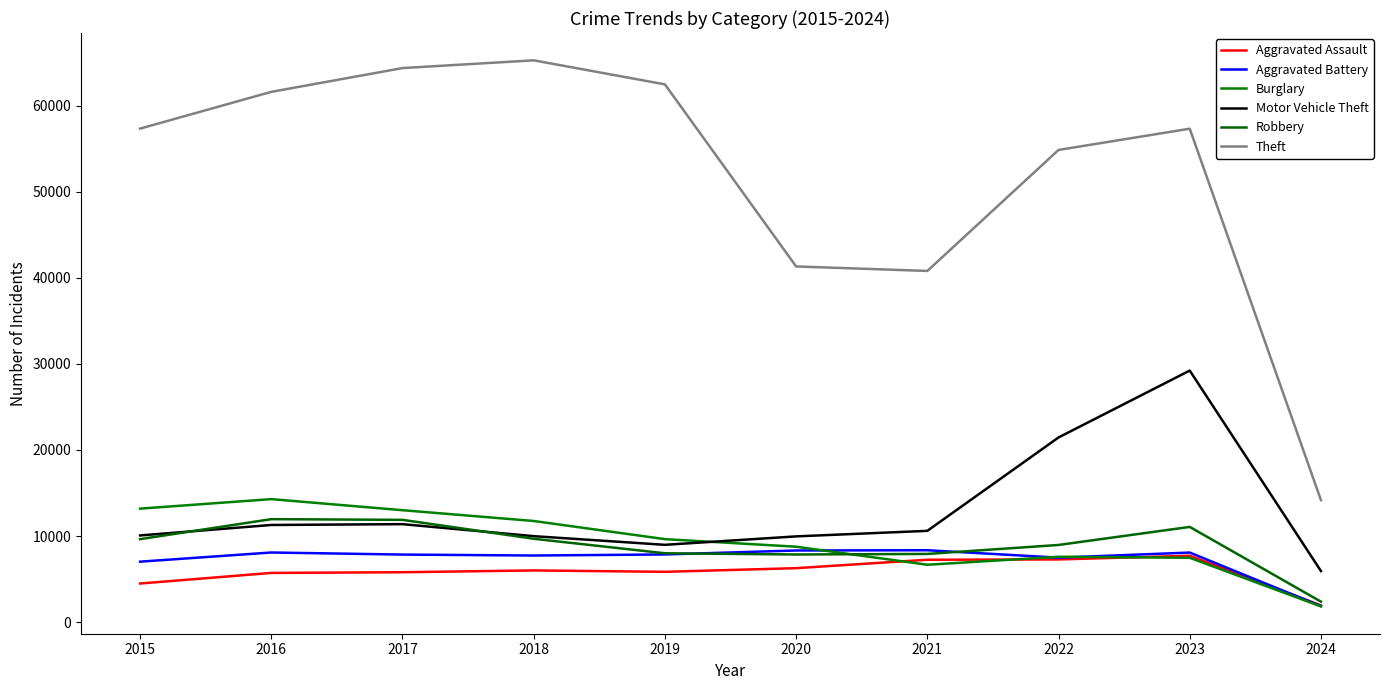

Which series has the widest spread of values?

Theft